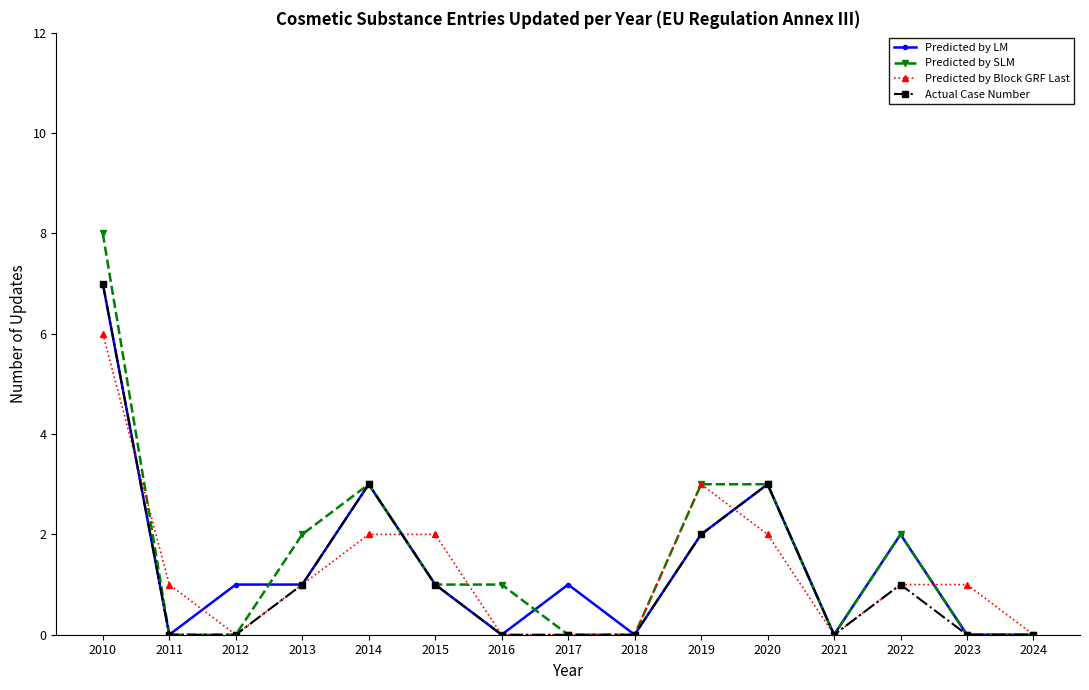

At which category is the sum across all series the highest?

2010